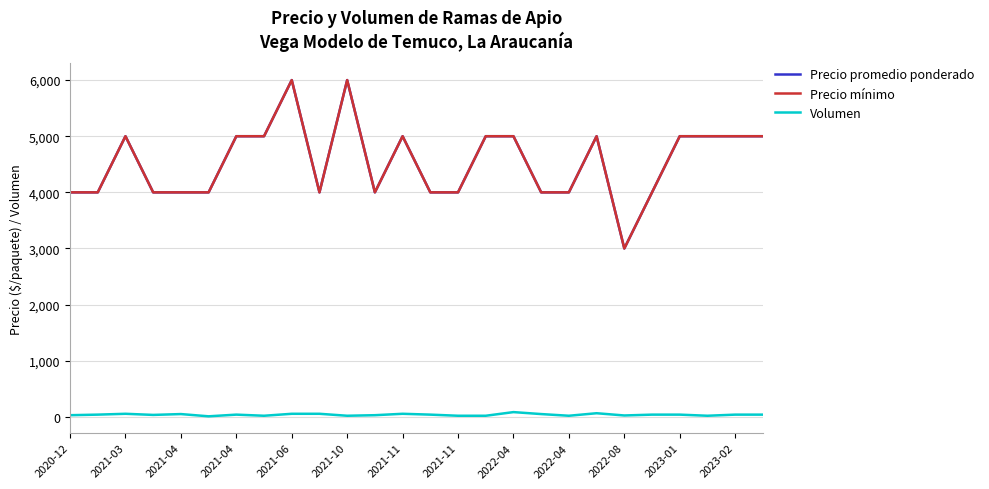

What is the average value of the Precio promedio ponderado series?

4538